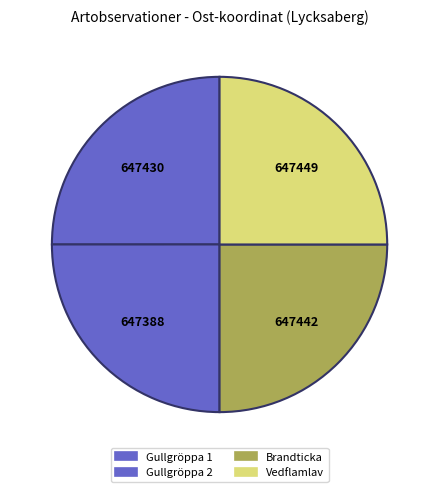

Is there a majority slice in this chart?

No